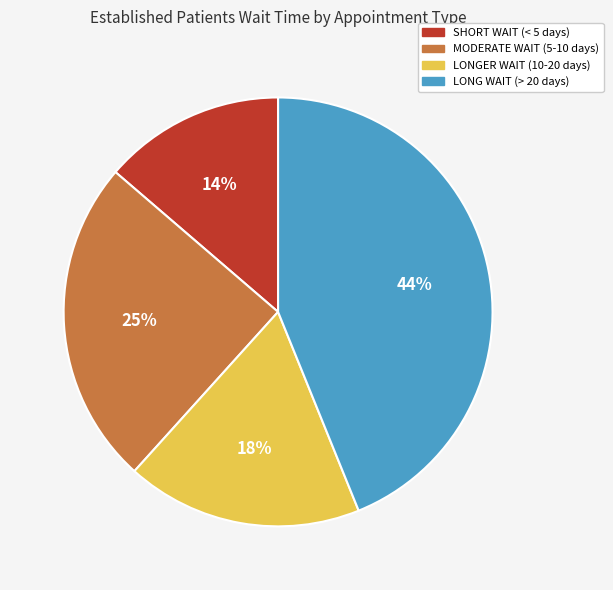

Is it true that SHORT WAIT (< 5 days) is 14% of the pie?

True